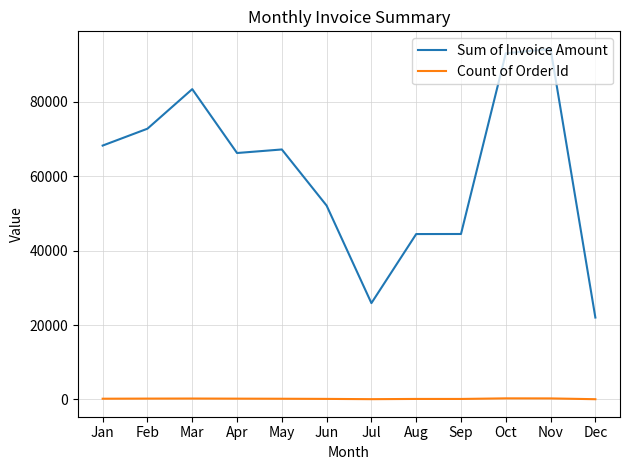

How many series are shown in this chart?

2